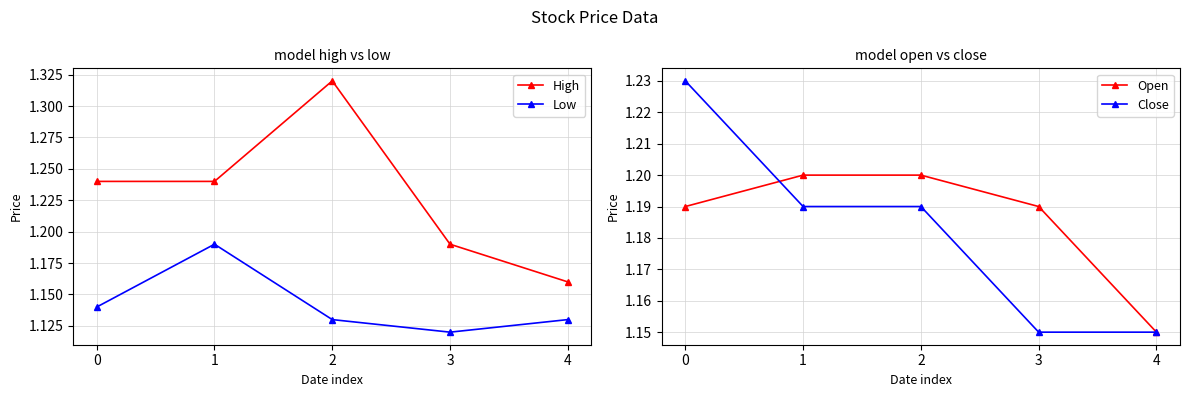

The value of Open at 1 is 1.2. True or false?

True